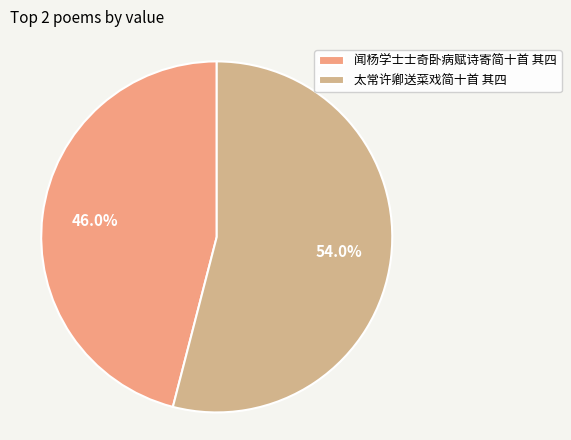

Between 闻杨学士士奇卧病赋诗寄简十首 其四 and 太常许卿送菜戏简十首 其四, which is larger?

太常许卿送菜戏简十首 其四